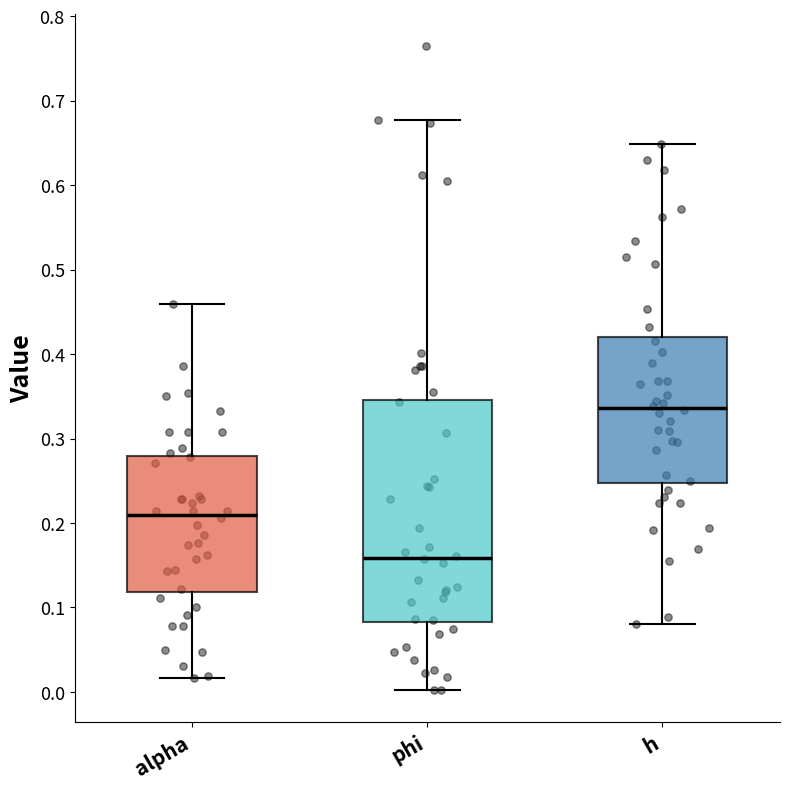

Reading left to right, read every box against the y-axis: the position of its median line, the range the box covers, and the ends of its whiskers. The values are not printed on the chart, so give them approximately, as read against the axis.

alpha: median 0.21, box 0.12 to 0.28, whiskers 0.02 to 0.46
phi: median 0.16, box 0.08 to 0.35, whiskers 0.00 to 0.68
h: median 0.34, box 0.25 to 0.42, whiskers 0.08 to 0.65